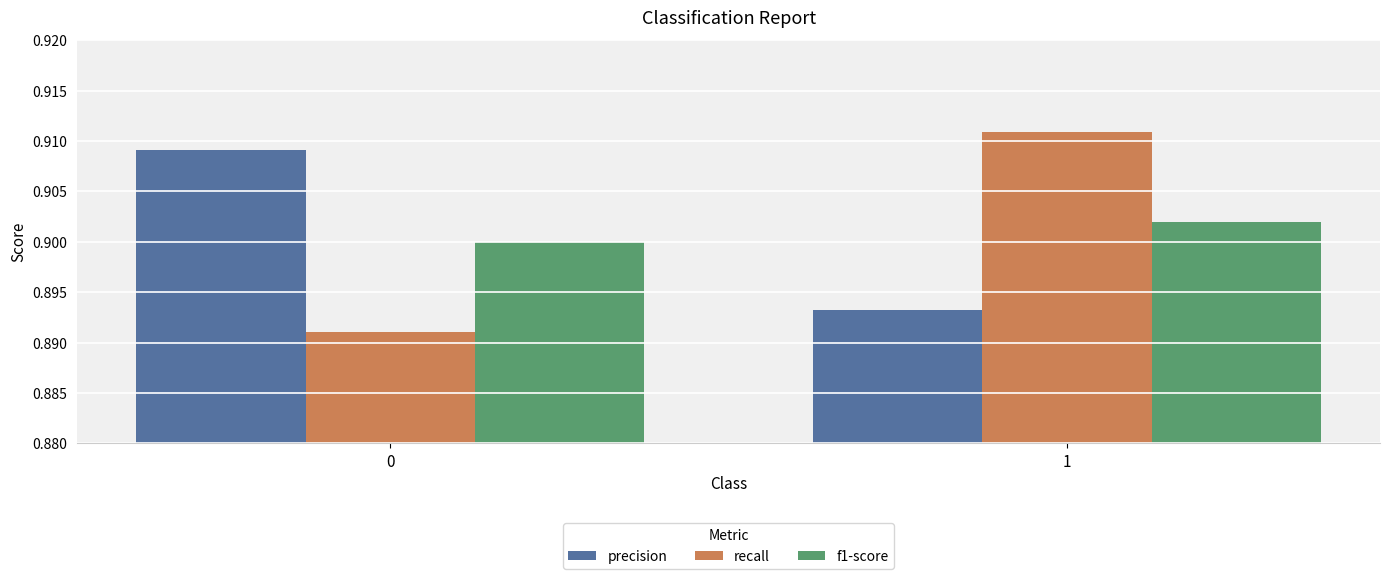

The value of precision at 0 is 0.9. True or false?

True